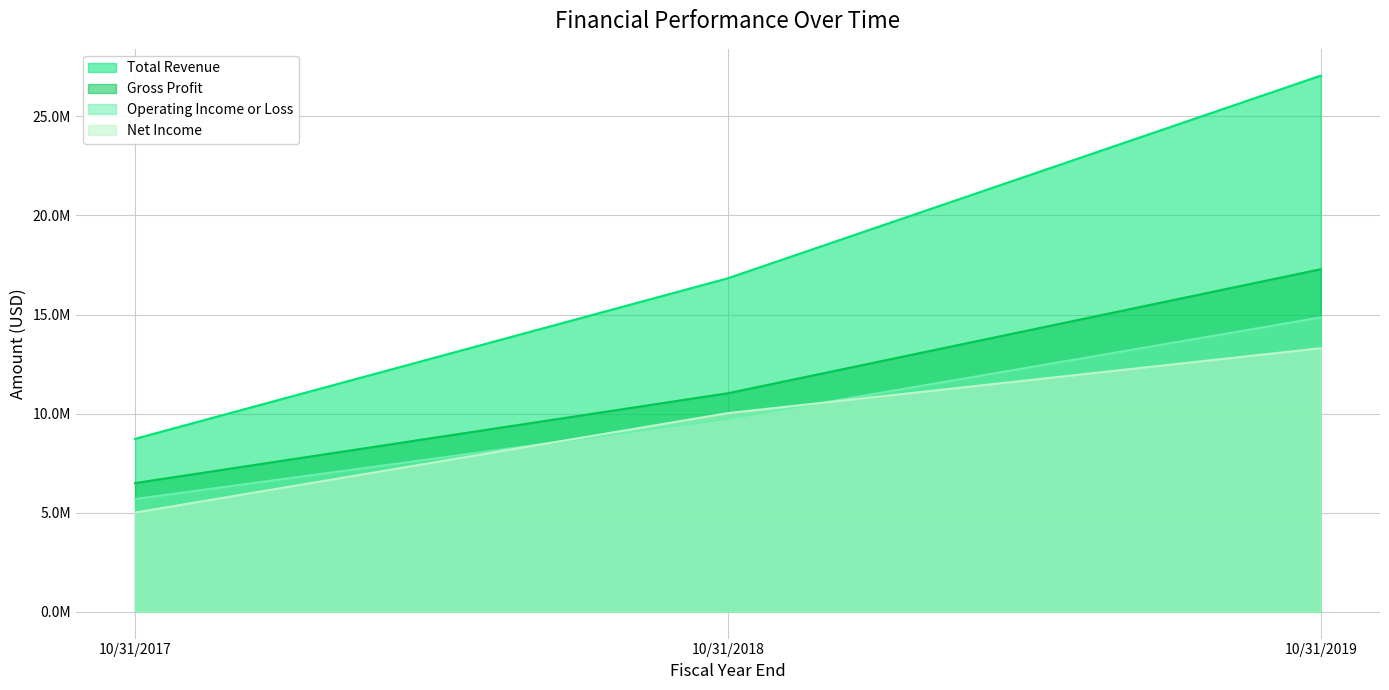

Rank the series at 10/31/2017 from lowest to highest value.

Net Income, Operating Income or Loss, Gross Profit, Total Revenue